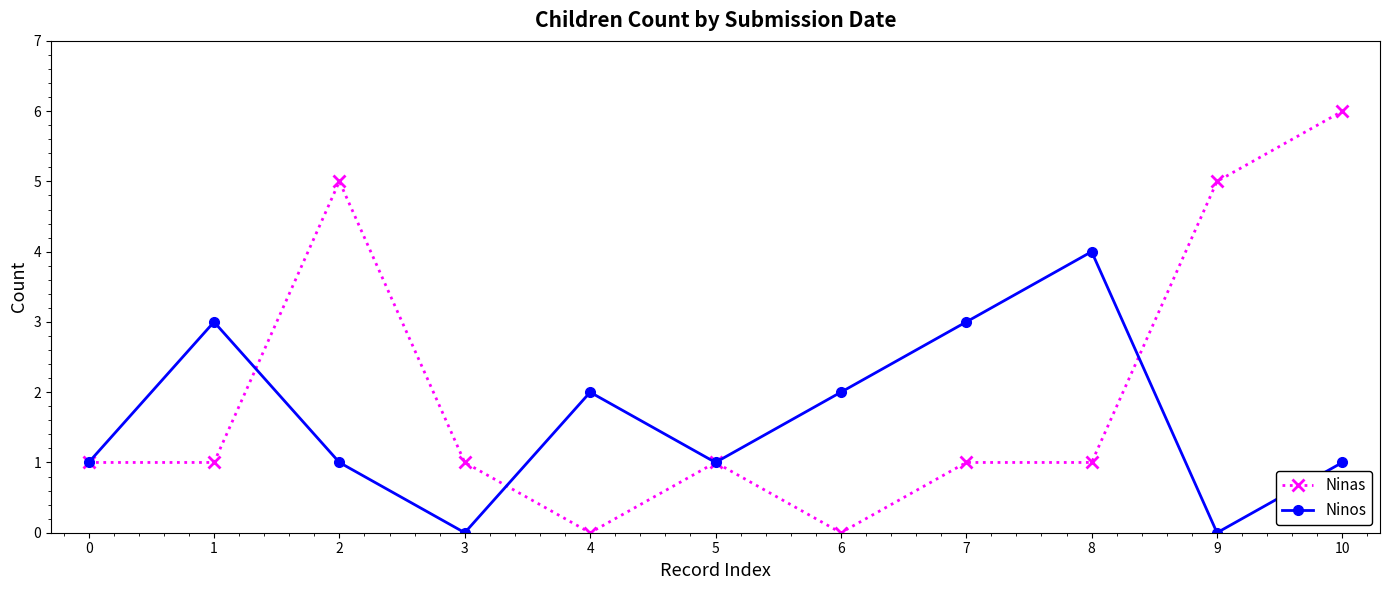

What is the difference between the maximum and second lowest values in the Ninas series?

6